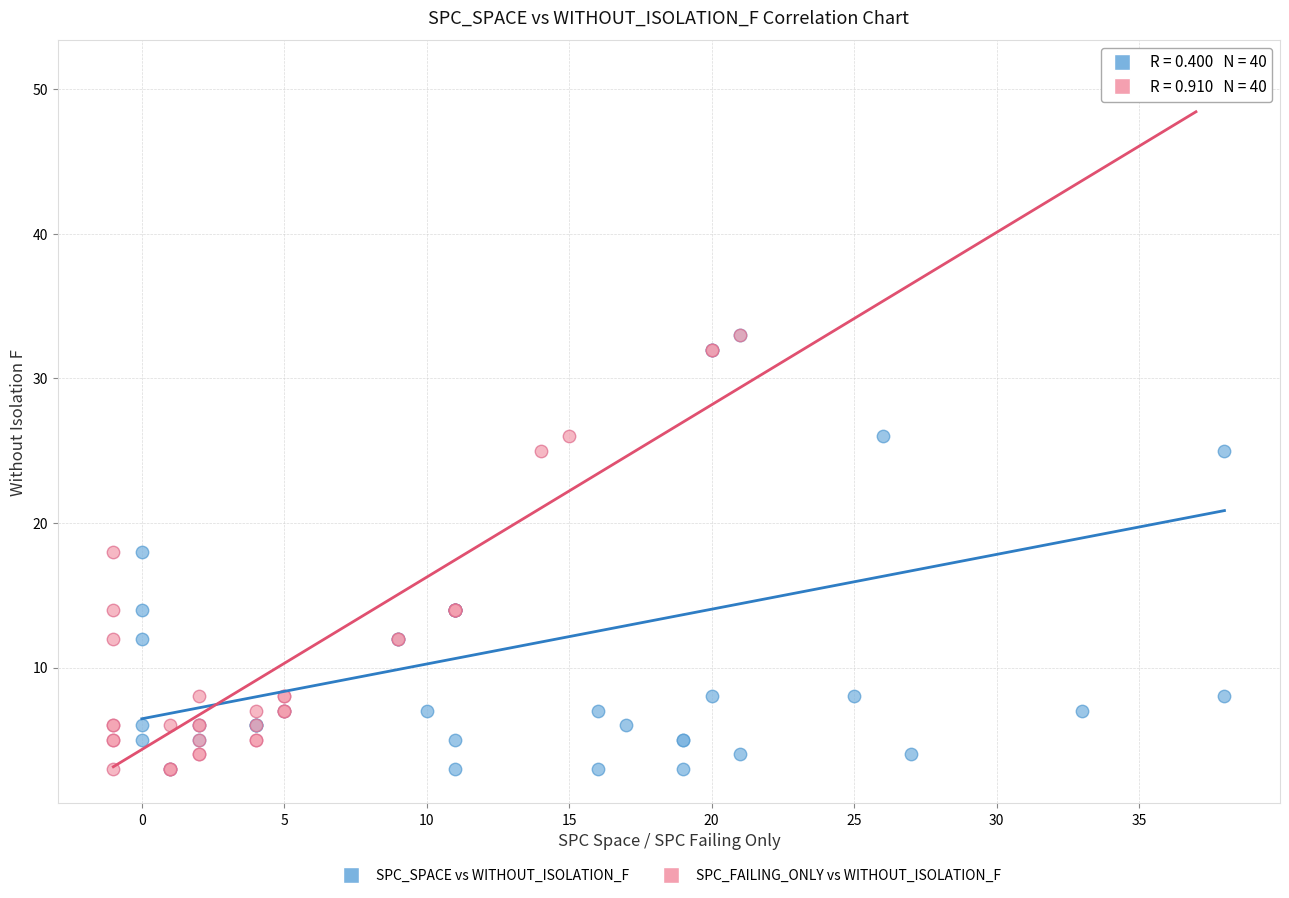

What are all the series names shown in the legend?

SPC_SPACE vs WITHOUT_ISOLATION_F, SPC_FAILING_ONLY vs WITHOUT_ISOLATION_F